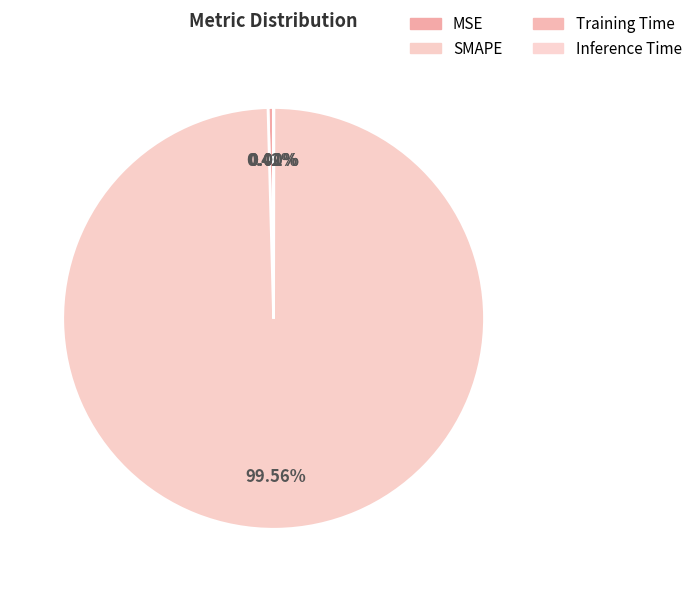

True or false: SMAPE accounts for 85% of the total.

False